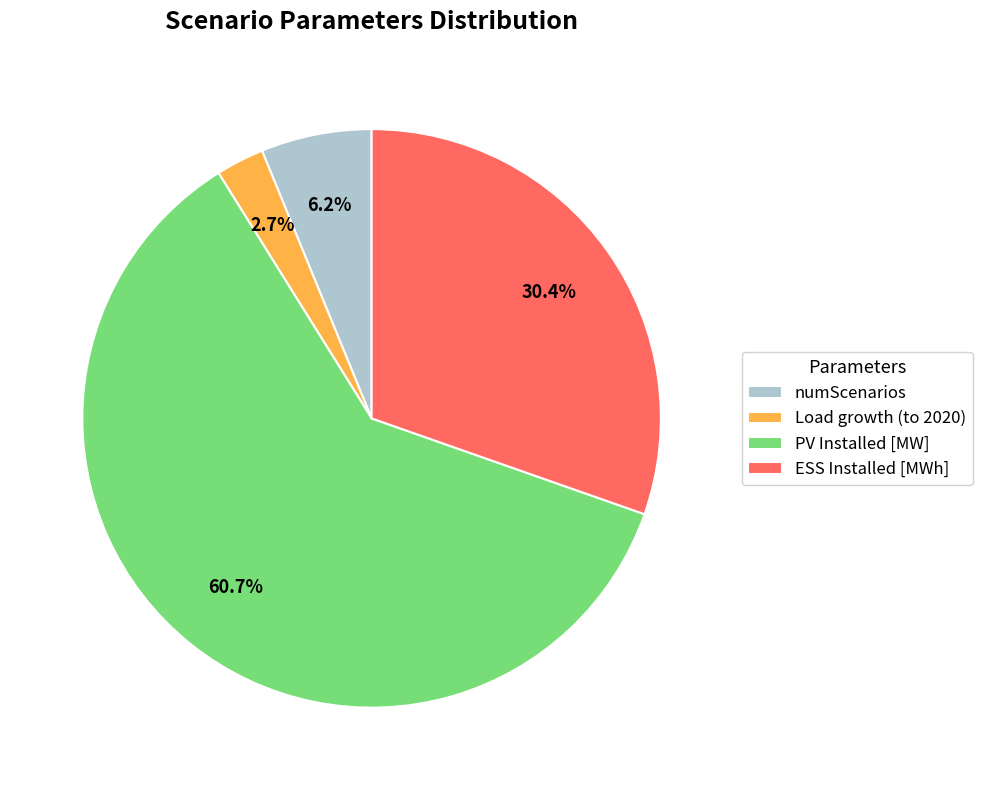

To the nearest percent, what percentage of the pie is PV Installed [MW]?

61%